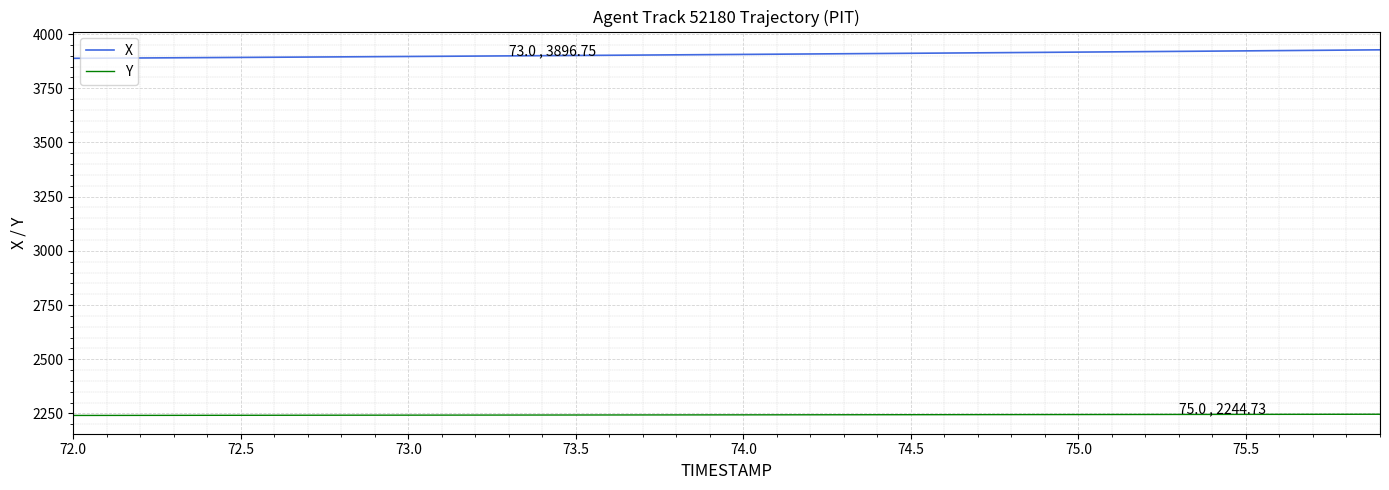

Which series has the largest total across all categories?

X